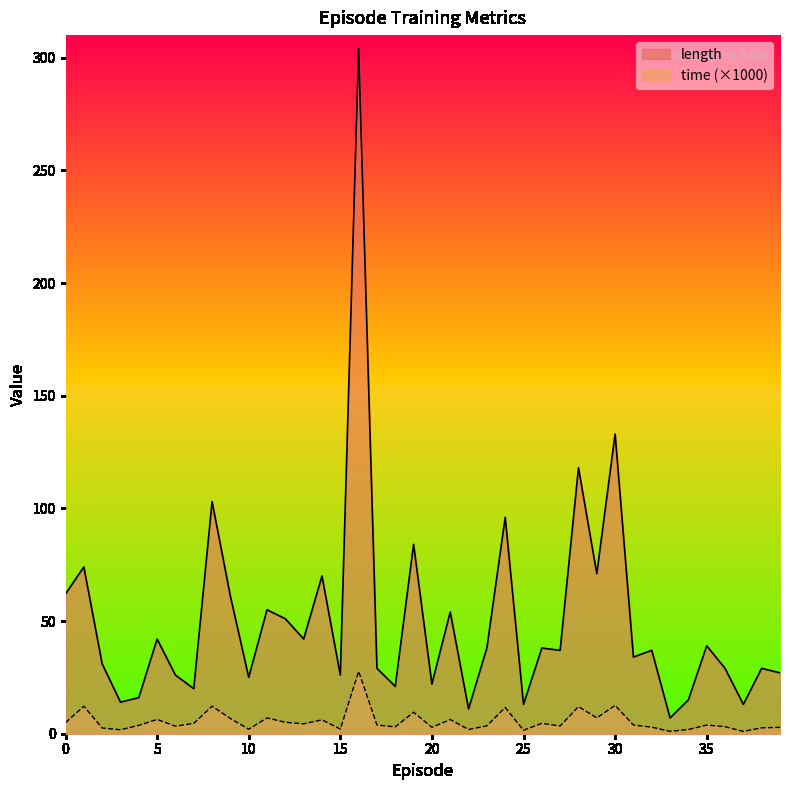

How many points are higher than both their immediate neighbors (excluding endpoints)?

15